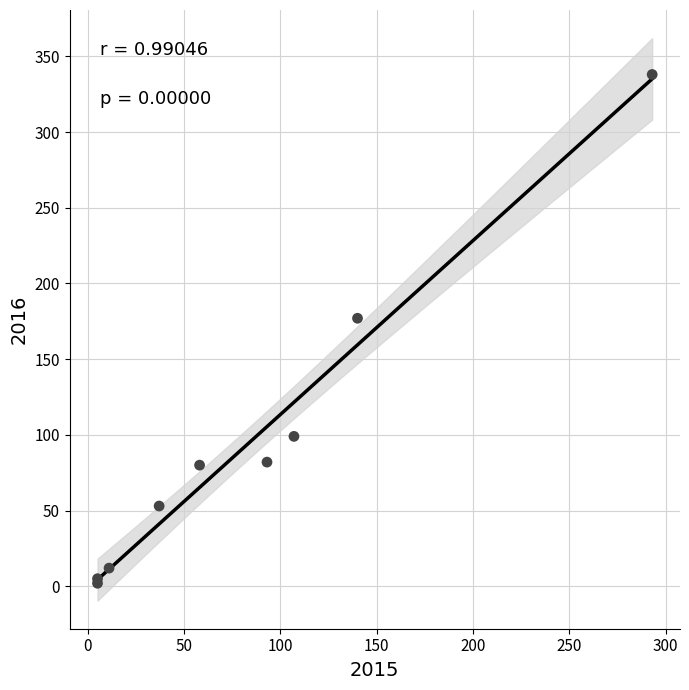

What Y value in the scatter plot is closest to 170?

177